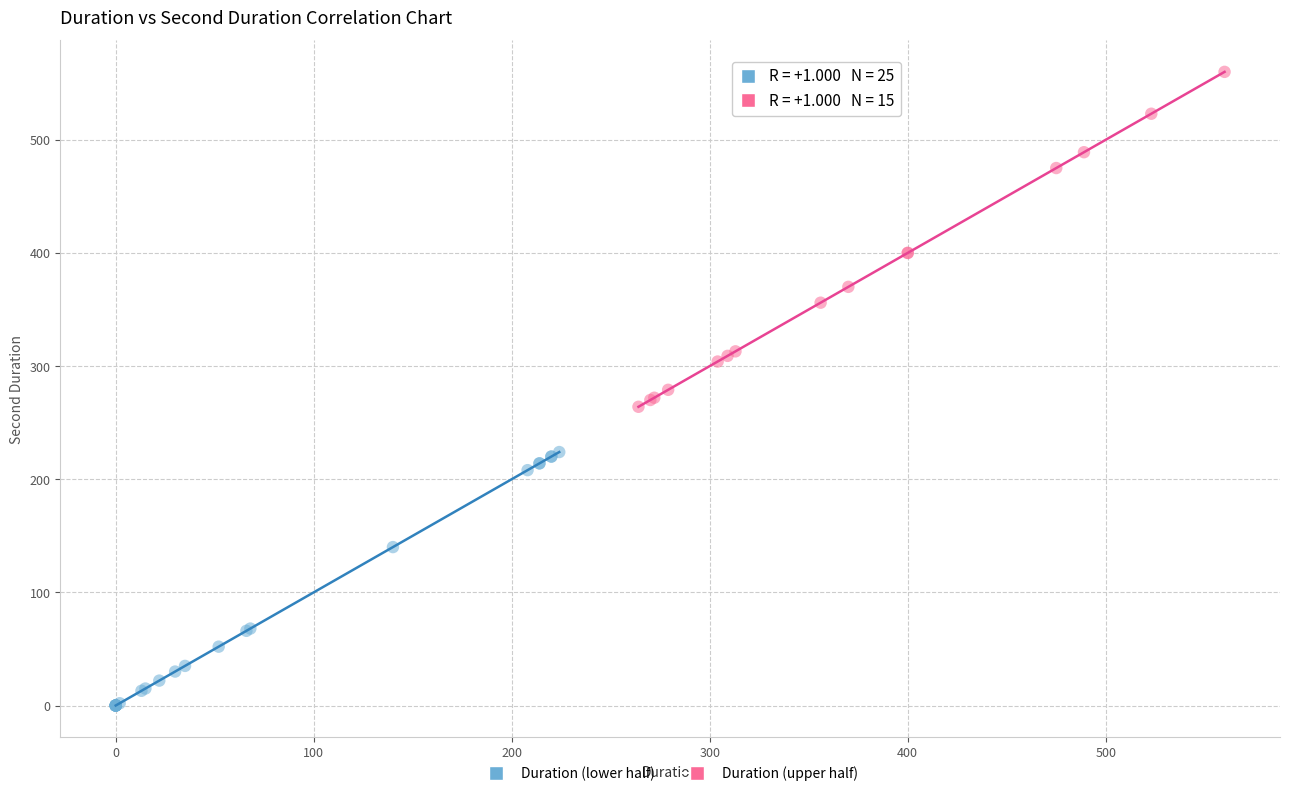

Which series reaches the minimum Y coordinate?

Duration (lower half)